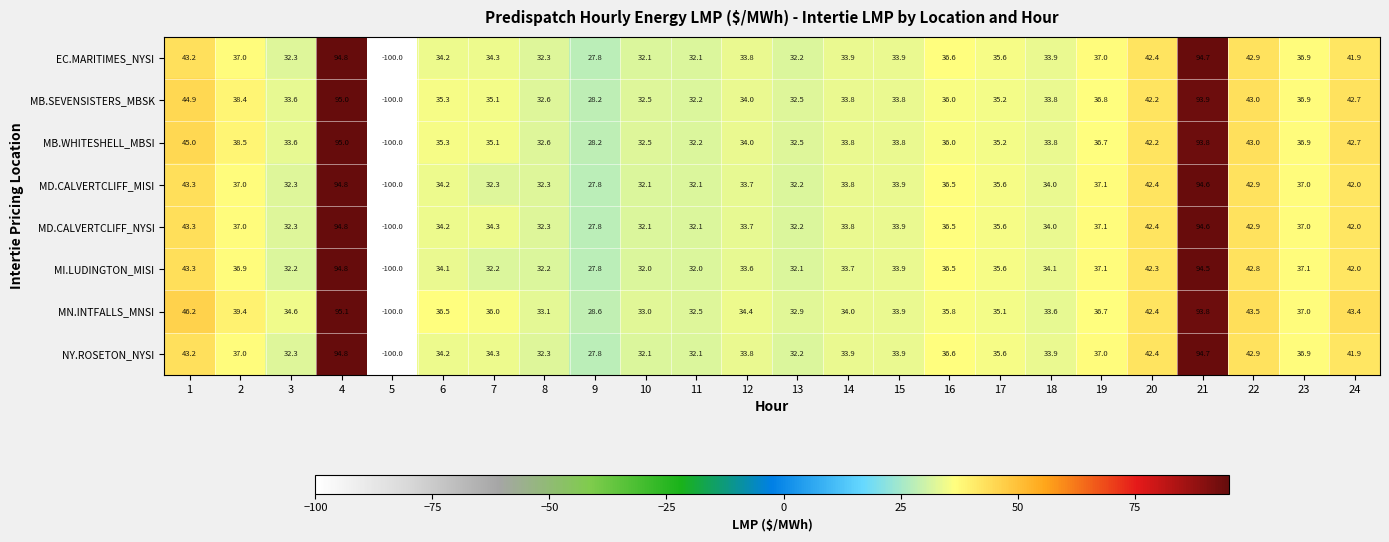

Which label corresponds to the largest value in the chart?

4